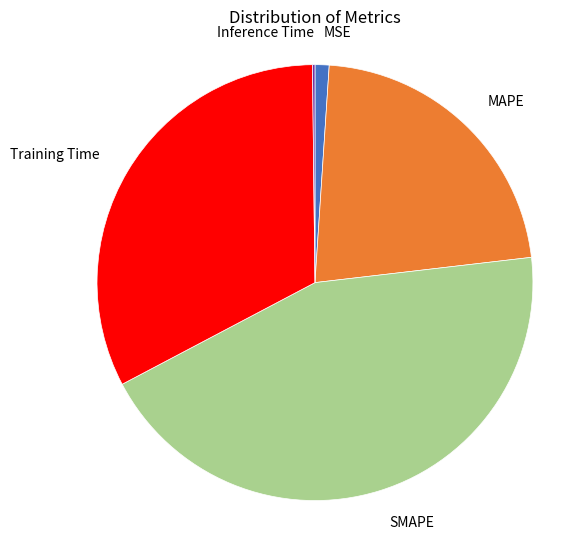

Combined, do MAPE and SMAPE account for over 50%?

Yes